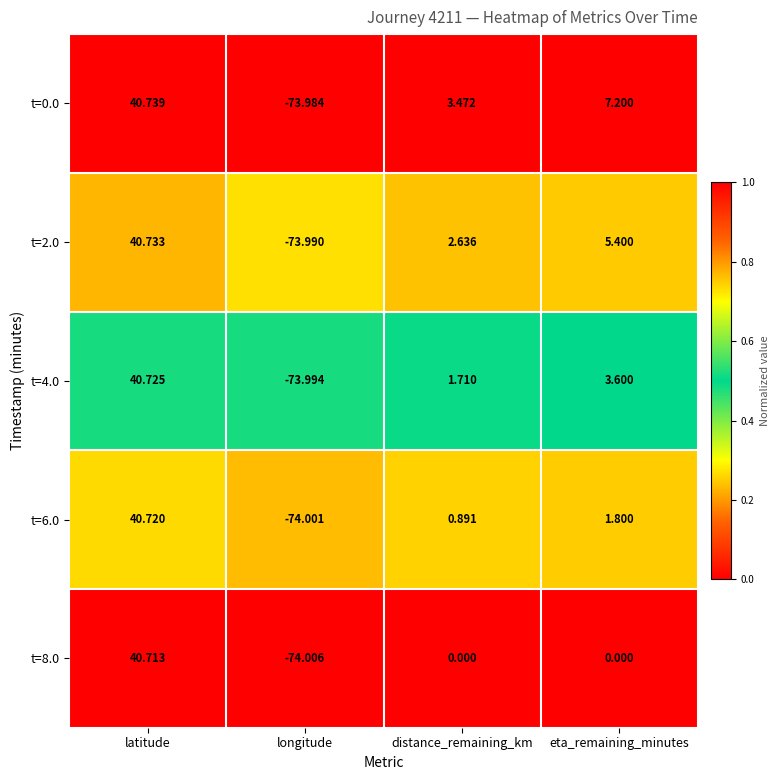

At which label is t=4.0 closest to -16?

distance_remaining_km